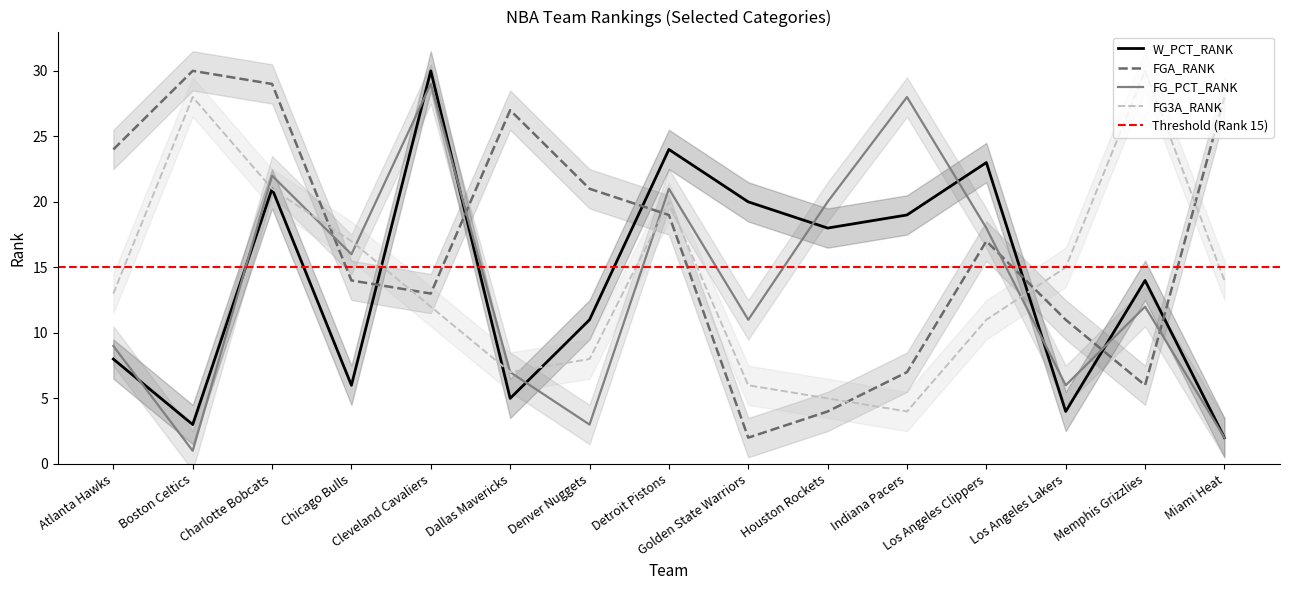

What position from the right is Charlotte Bobcats?

13